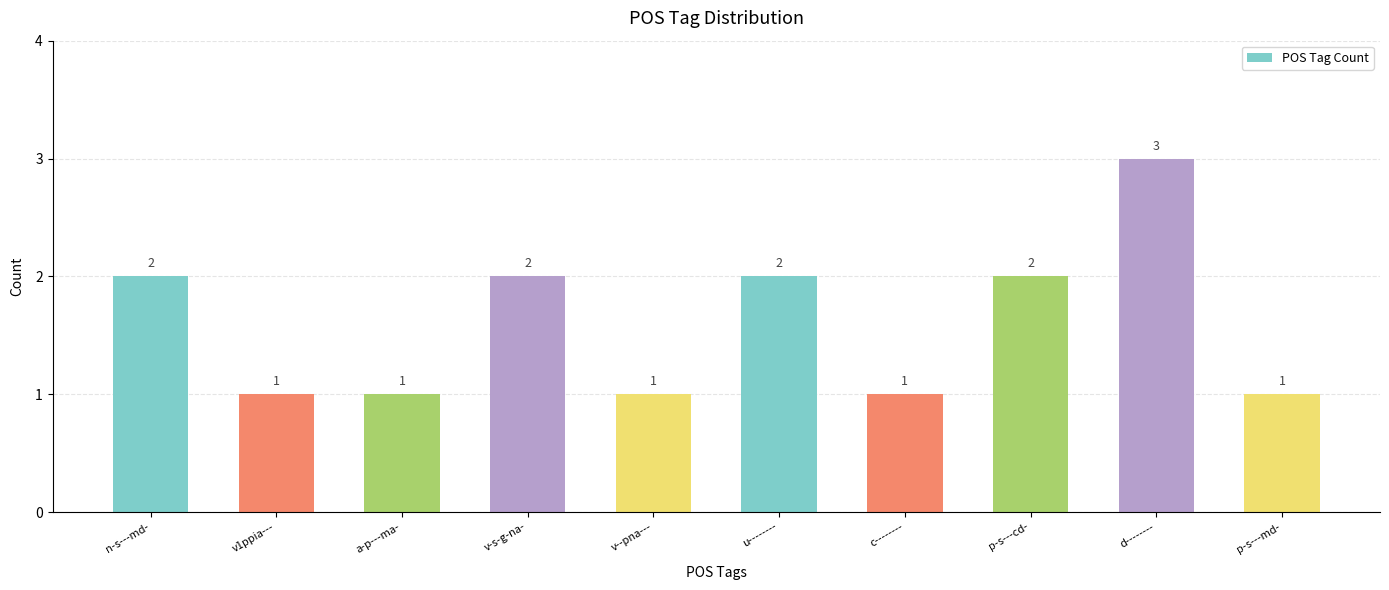

Reading left to right, transcribe all the data shown in this chart.

n-s---md-=2	v1ppia---=1	a-p---ma-=1	v-s-g-na-=2	v--pna---=1	u--------=2	c--------=1	p-s---cd-=2	d--------=3	p-s---md-=1